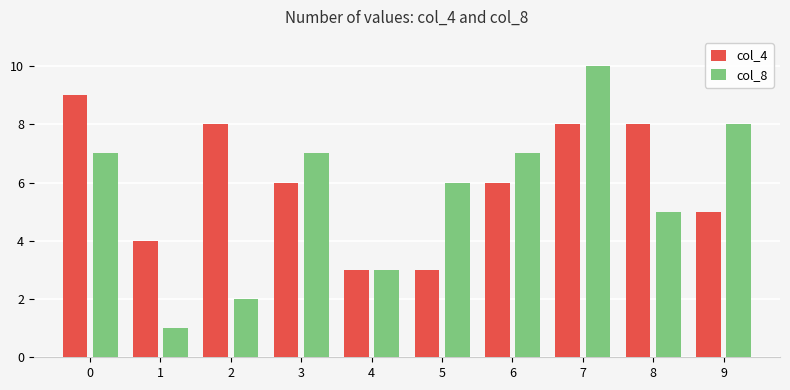

Rank the series at 3 from highest to lowest value.

col_8, col_4